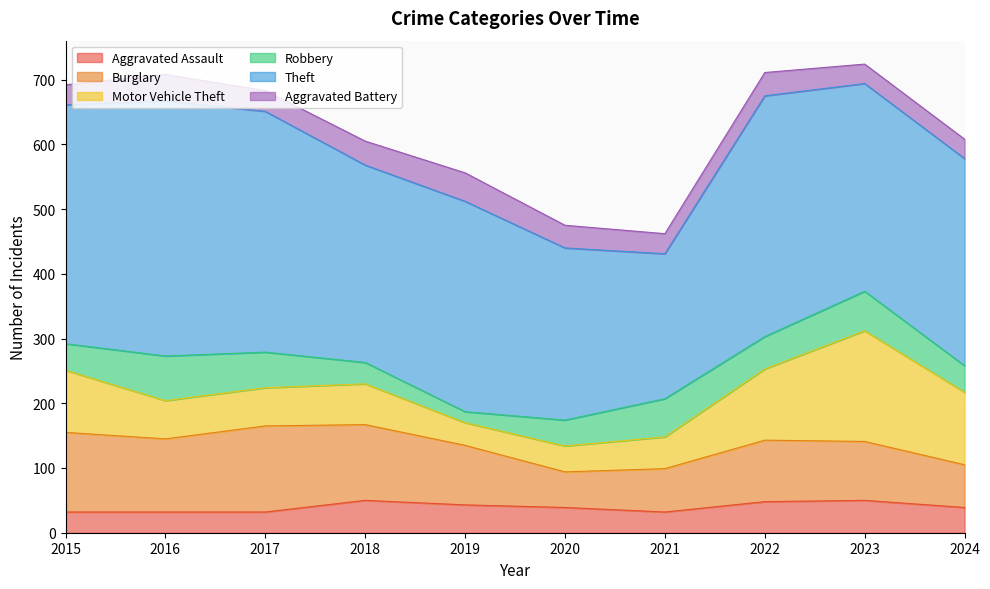

After their last crossing, which series has the higher values: Aggravated Assault or Motor Vehicle Theft?

Motor Vehicle Theft